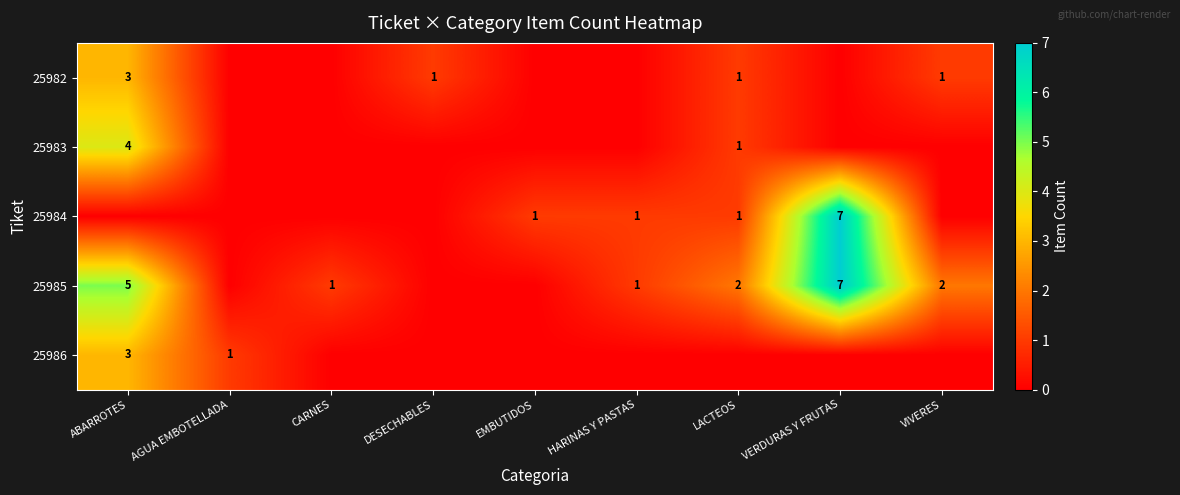

The value of 25985 at VIVERES is 2. True or false?

True